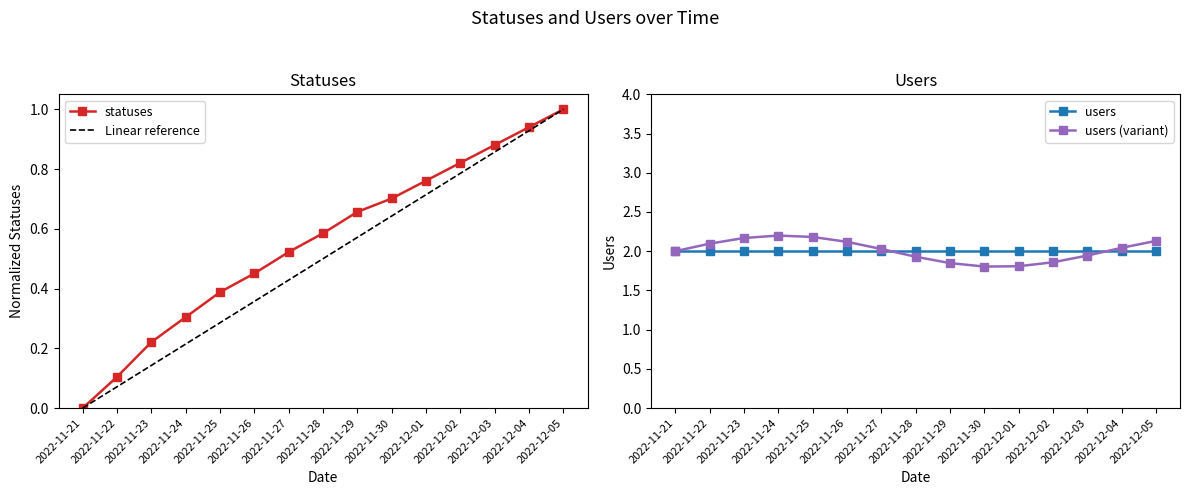

How many categories are shown in the chart?

15